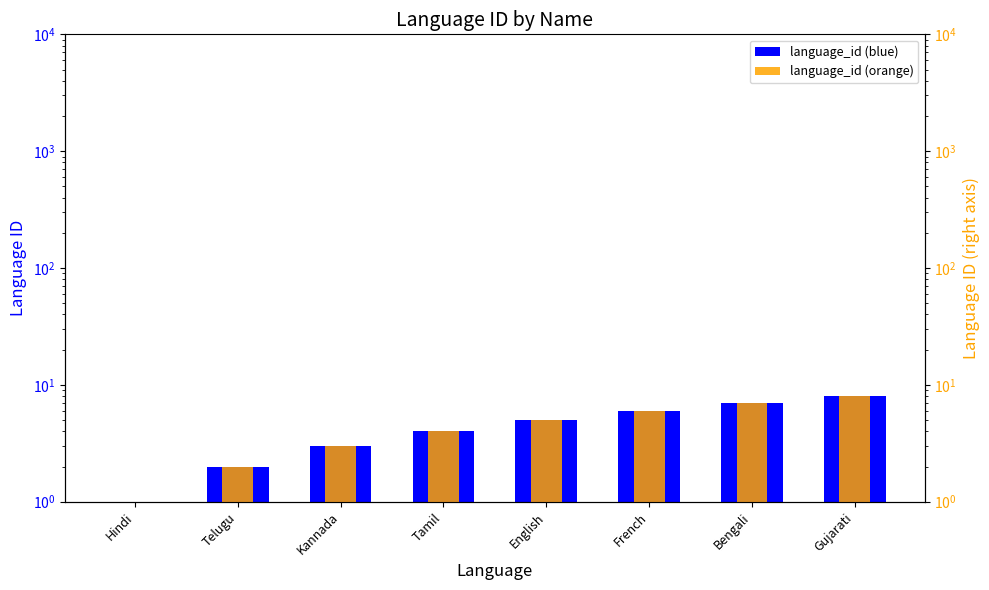

The value of language_id at Hindi is 1. True or false?

True